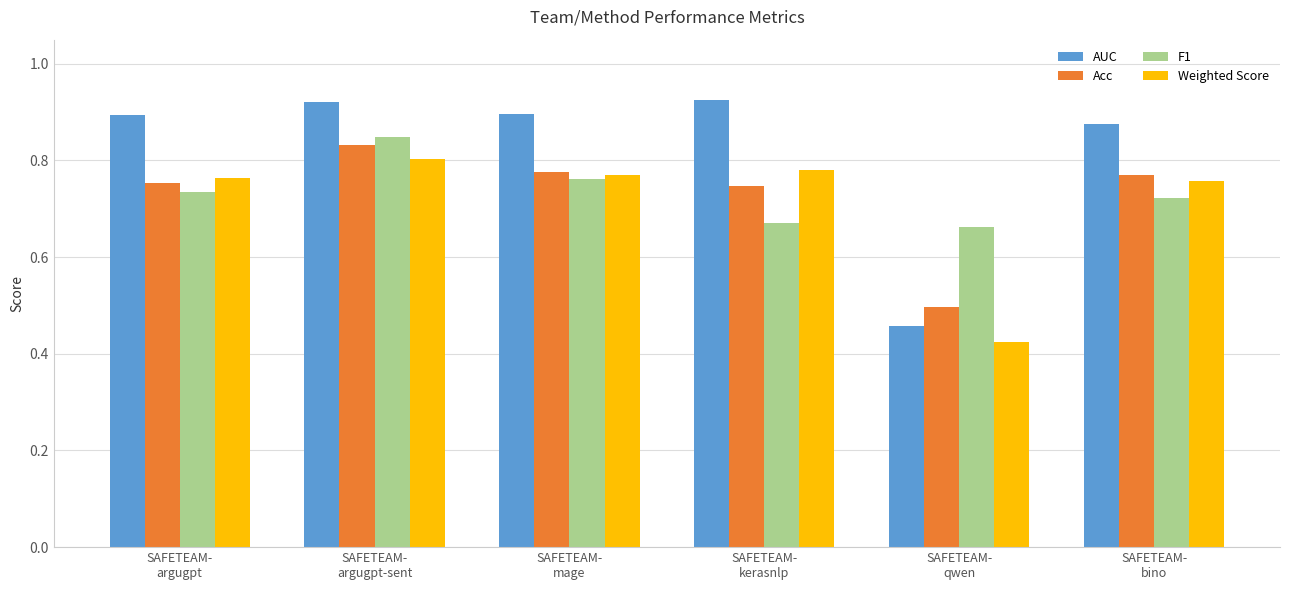

At which category is the sum across all series the highest?

SAFETEAM-
argugpt-sent